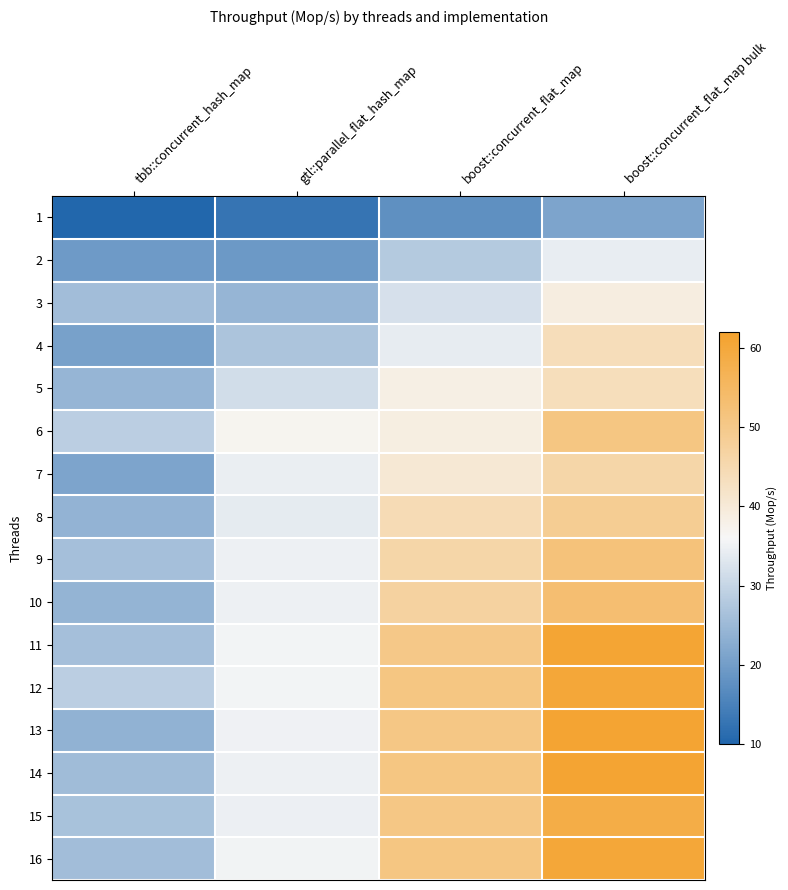

Reading right to left, extract all data points from this chart.

1: boost::concurrent_flat_map bulk=21.3	boost::concurrent_flat_map=17.6	gtl::parallel_flat_hash_map=12.8	tbb::concurrent_hash_map=10.3
2: boost::concurrent_flat_map bulk=34.3	boost::concurrent_flat_map=28.0	gtl::parallel_flat_hash_map=19.2	tbb::concurrent_hash_map=19.4
3: boost::concurrent_flat_map bulk=39.0	boost::concurrent_flat_map=32.0	gtl::parallel_flat_hash_map=24.4	tbb::concurrent_hash_map=25.7
4: boost::concurrent_flat_map bulk=43.8	boost::concurrent_flat_map=34.0	gtl::parallel_flat_hash_map=27.0	tbb::concurrent_hash_map=20.6
5: boost::concurrent_flat_map bulk=43.6	boost::concurrent_flat_map=38.4	gtl::parallel_flat_hash_map=31.4	tbb::concurrent_hash_map=24.3
6: boost::concurrent_flat_map bulk=50.9	boost::concurrent_flat_map=38.7	gtl::parallel_flat_hash_map=36.9	tbb::concurrent_hash_map=28.8
7: boost::concurrent_flat_map bulk=46.0	boost::concurrent_flat_map=40.3	gtl::parallel_flat_hash_map=34.4	tbb::concurrent_hash_map=21.2
8: boost::concurrent_flat_map bulk=48.7	boost::concurrent_flat_map=44.5	gtl::parallel_flat_hash_map=33.9	tbb::concurrent_hash_map=23.9
9: boost::concurrent_flat_map bulk=52.0	boost::concurrent_flat_map=46.0	gtl::parallel_flat_hash_map=34.9	tbb::concurrent_hash_map=26.1
10: boost::concurrent_flat_map bulk=53.2	boost::concurrent_flat_map=47.0	gtl::parallel_flat_hash_map=34.9	tbb::concurrent_hash_map=24.1
11: boost::concurrent_flat_map bulk=60.8	boost::concurrent_flat_map=50.1	gtl::parallel_flat_hash_map=35.4	tbb::concurrent_hash_map=26.2
12: boost::concurrent_flat_map bulk=60.3	boost::concurrent_flat_map=50.9	gtl::parallel_flat_hash_map=35.5	tbb::concurrent_hash_map=28.8
13: boost::concurrent_flat_map bulk=61.0	boost::concurrent_flat_map=50.5	gtl::parallel_flat_hash_map=35.1	tbb::concurrent_hash_map=23.7
14: boost::concurrent_flat_map bulk=61.1	boost::concurrent_flat_map=51.0	gtl::parallel_flat_hash_map=35.0	tbb::concurrent_hash_map=25.5
15: boost::concurrent_flat_map bulk=58.5	boost::concurrent_flat_map=50.6	gtl::parallel_flat_hash_map=34.6	tbb::concurrent_hash_map=26.6
16: boost::concurrent_flat_map bulk=60.2	boost::concurrent_flat_map=50.9	gtl::parallel_flat_hash_map=35.3	tbb::concurrent_hash_map=25.7